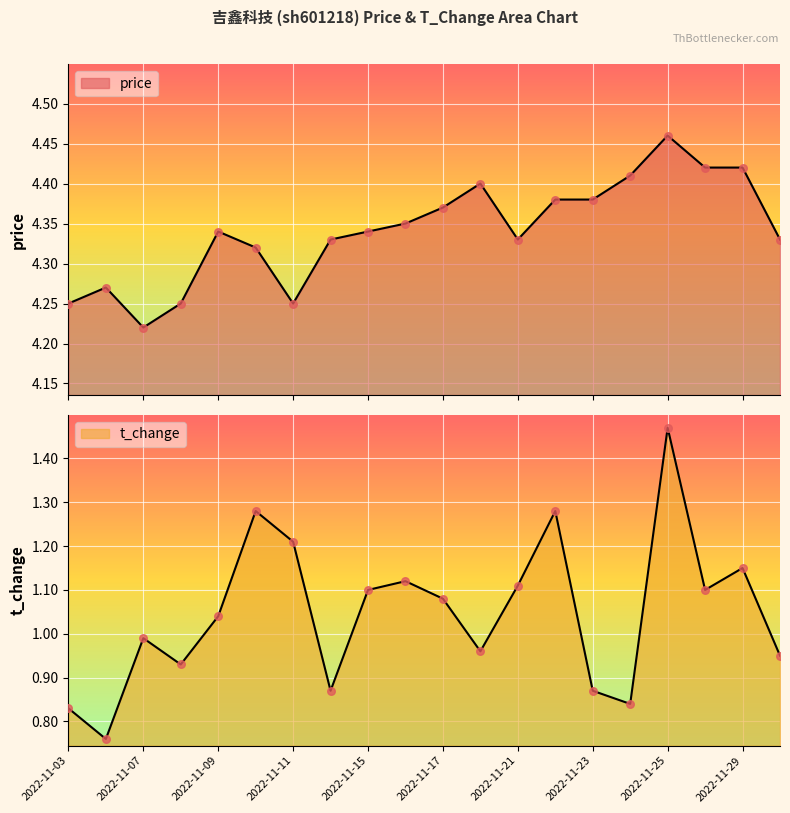

What is the total value across all series at 2022-11-17?

5.5